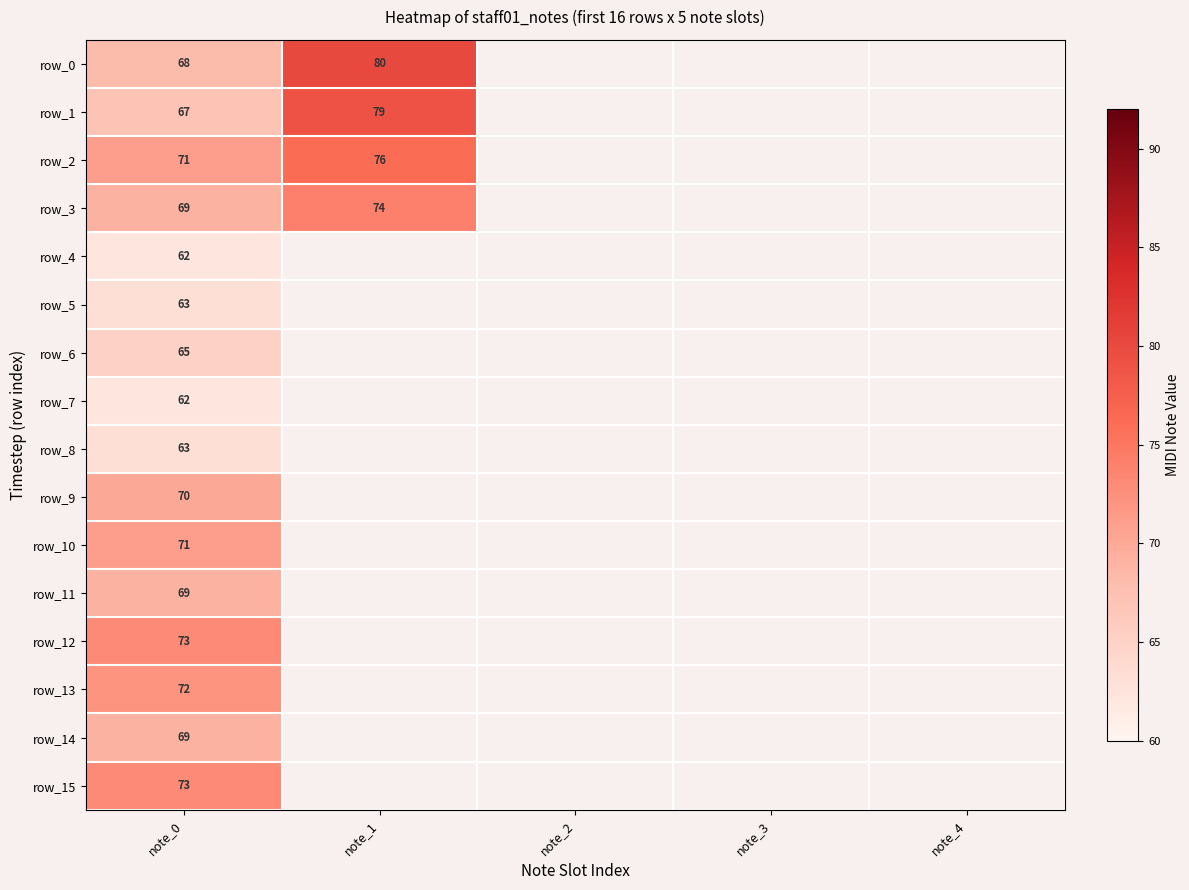

At note_4, list the series in order from largest to smallest.

row_0, row_1, row_2, row_3, row_4, row_5, row_6, row_7, row_8, row_9, row_10, row_11, row_12, row_13, row_14, row_15